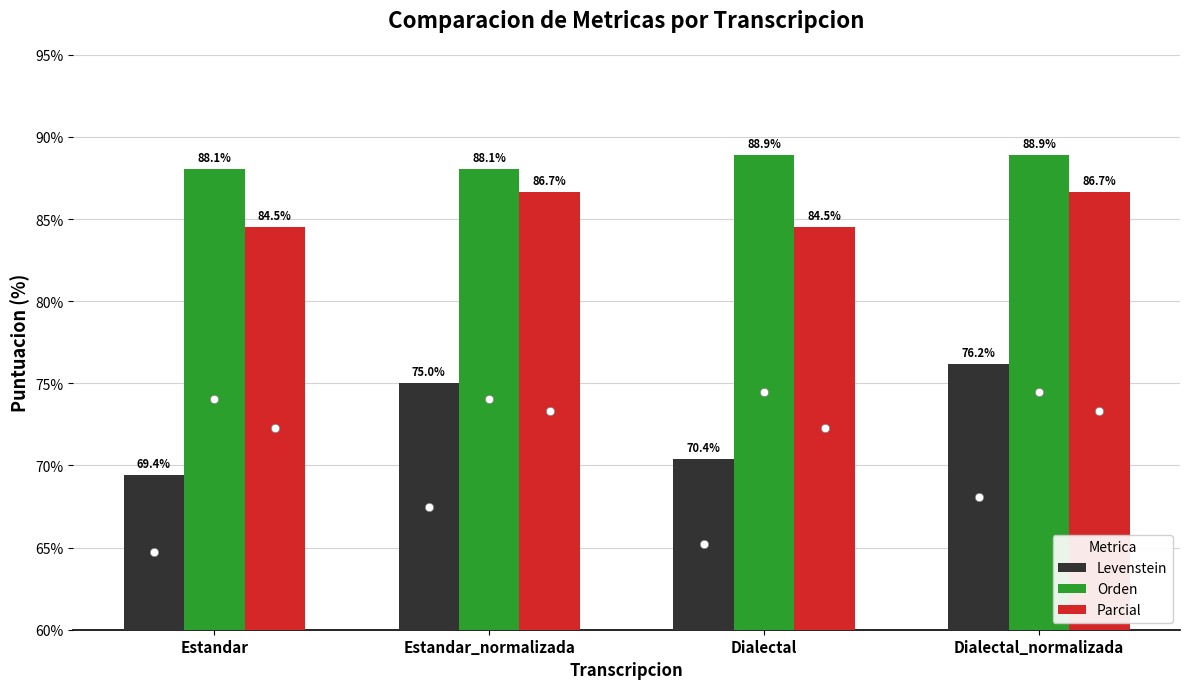

Which series has the largest range (max minus min)?

Levenstein